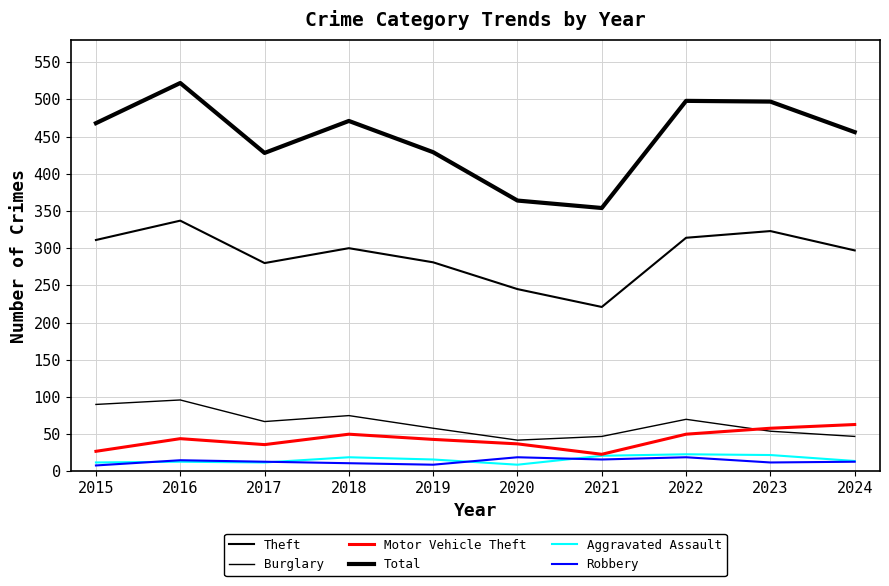

At which category is the sum across all series the highest?

2016